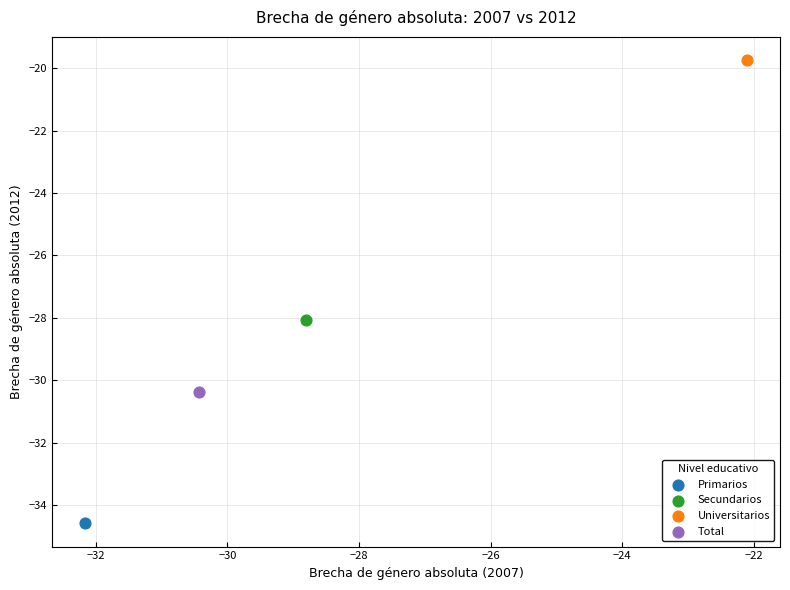

Which series contains the highest Y value?

Universitarios